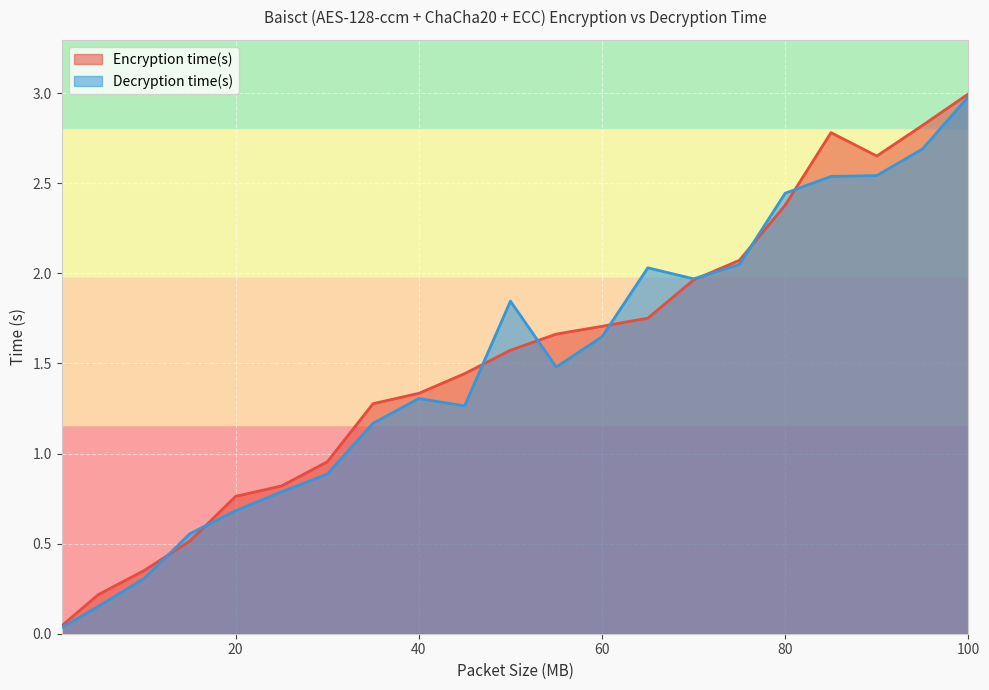

Which has a higher value, 60 or 70?

70